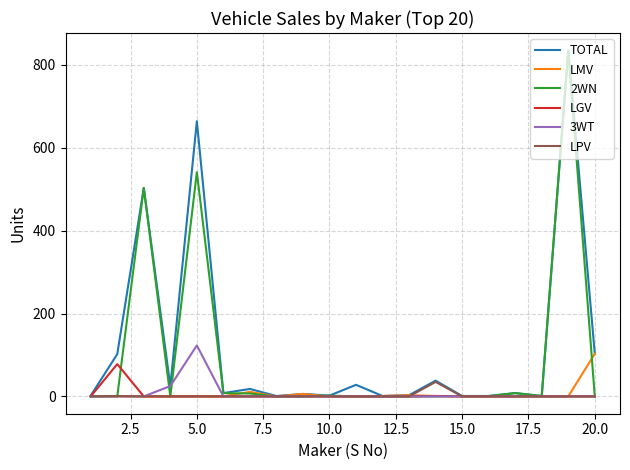

What is the greatest value displayed?

835